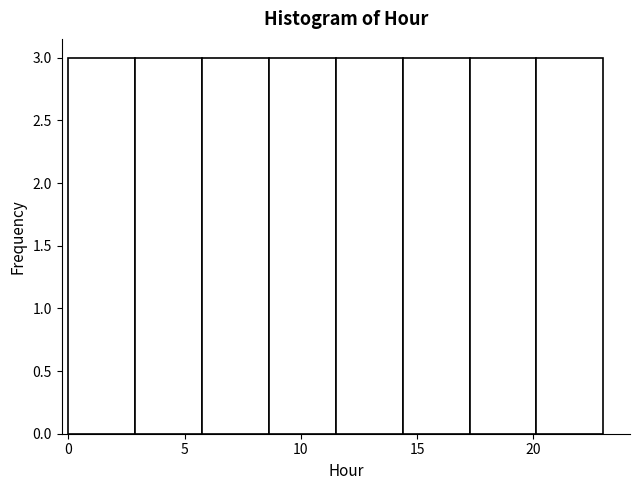

Reading left to right, transcribe this chart: for each bar, give the range it covers on the x-axis and its height. Neither the bar edges nor the heights are printed on the chart, so give them approximately, as read against the axes.

0.0 to 3.0: 3
3.0 to 6.0: 3
6.0 to 8.5: 3
8.5 to 11.5: 3
11.5 to 14.5: 3
14.5 to 17.5: 3
17.5 to 20.0: 3
20.0 to 23.0: 3